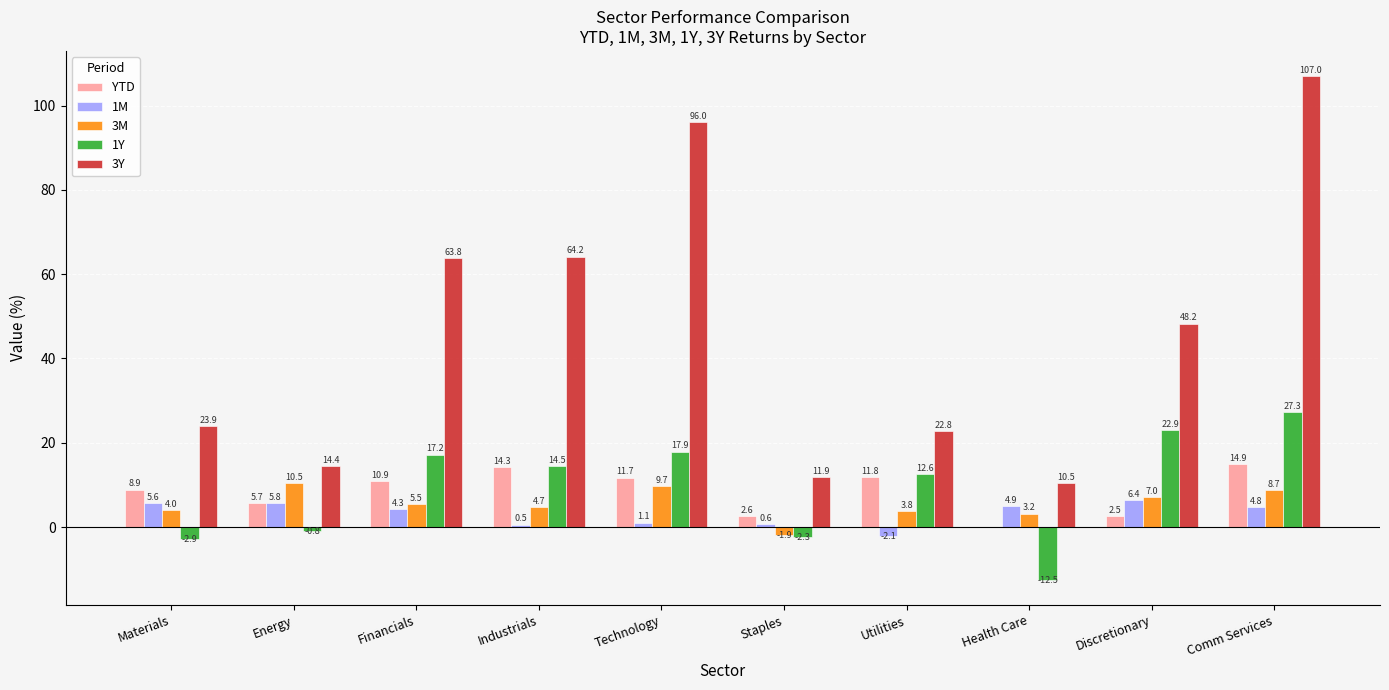

What is the total value across all series at Materials?

39.5